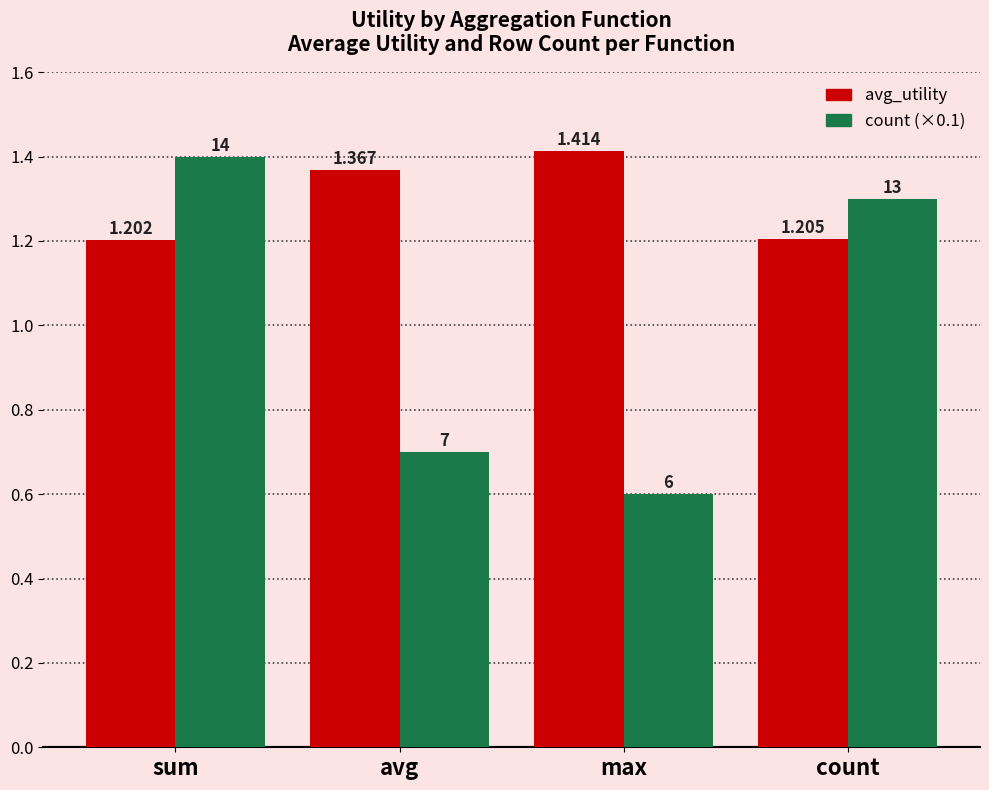

At which label does avg_utility reach its minimum?

sum